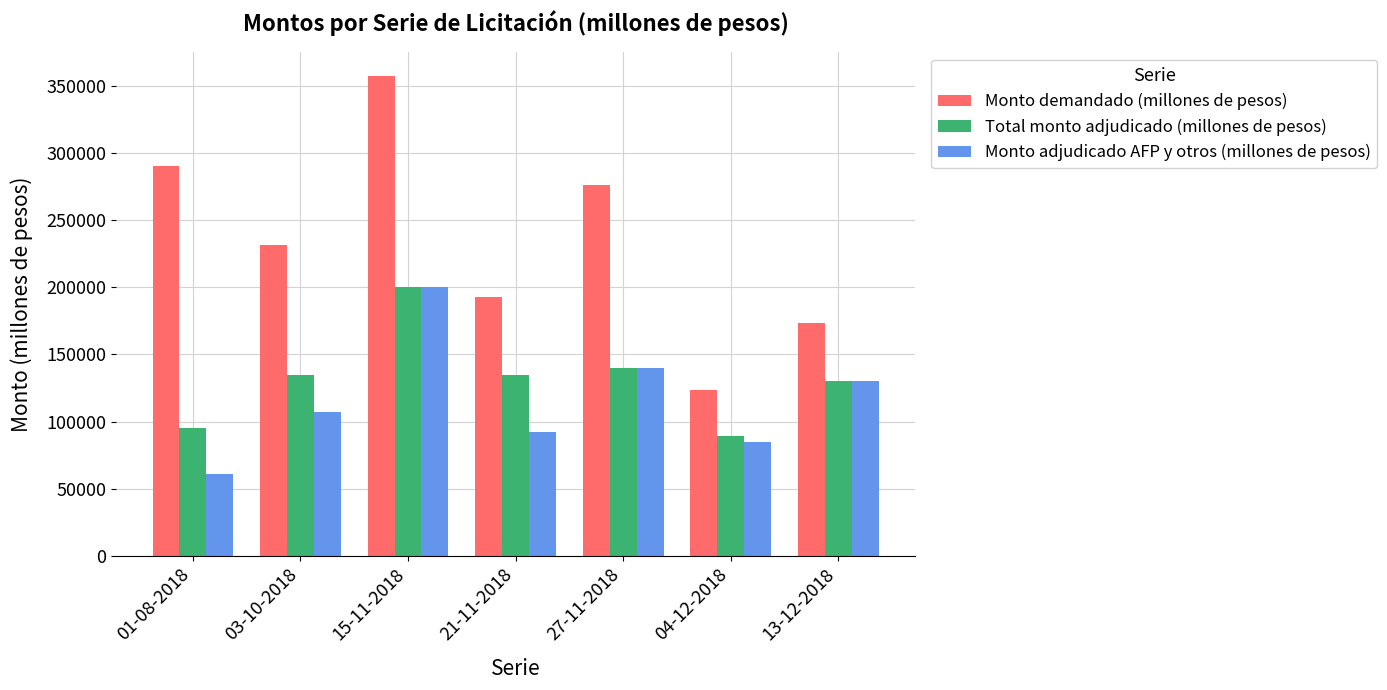

Is the value of Total monto adjudicado (millones de pesos) at 15-11-2018 greater than the value of Monto demandado (millones de pesos) at 01-08-2018?

No